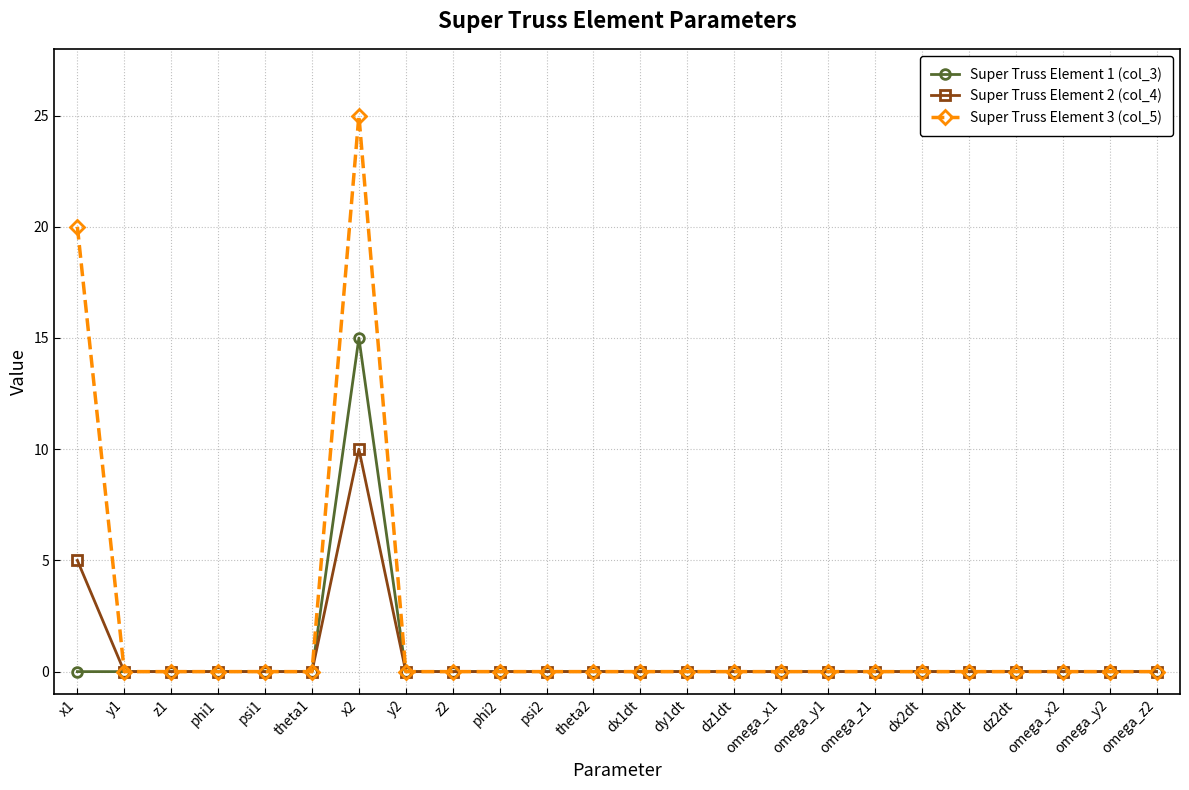

Is the value of Super Truss Element 2 (col_4) at y2 greater than the value of Super Truss Element 1 (col_3) at x2?

No